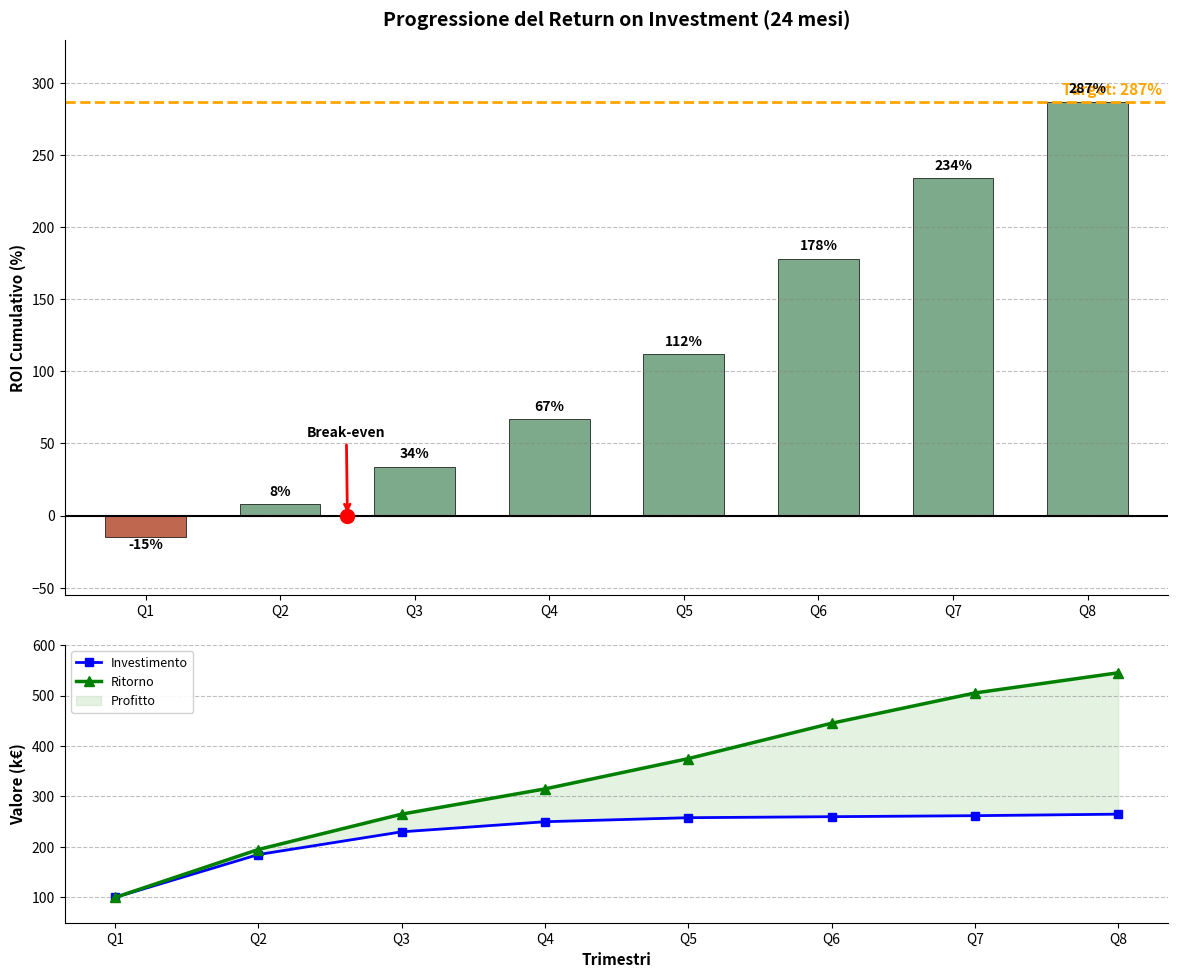

Reading left to right, list all the values displayed in this chart.

ROI Cumulativo: -15	8	34	67	112	178	234	287
Investimento: 100	185	230	250	258	260	262	265
Ritorno: 100	195	265	315	375	445	505	545